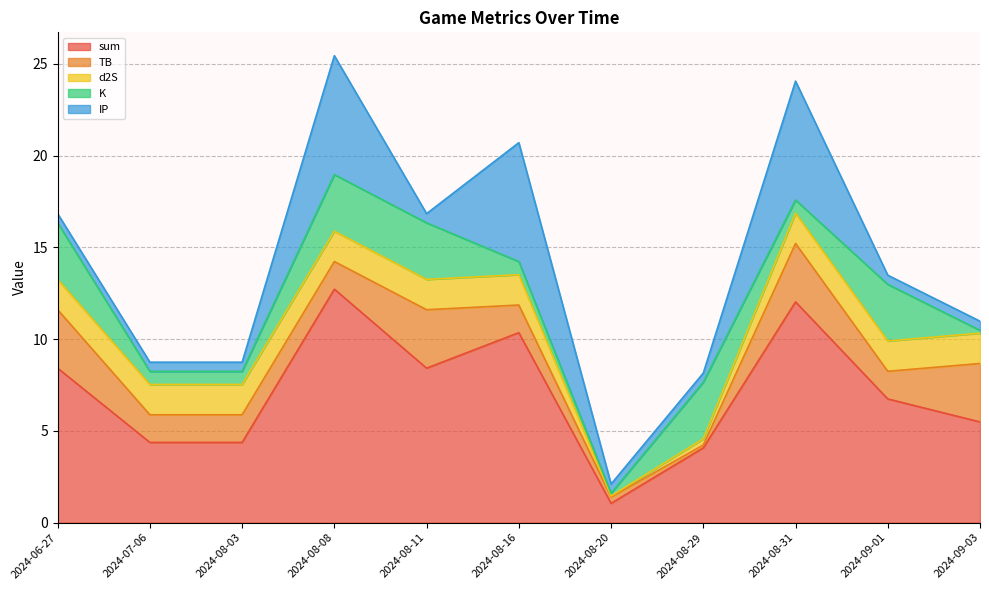

What is the label of the 10th point from the left?

2024-09-01